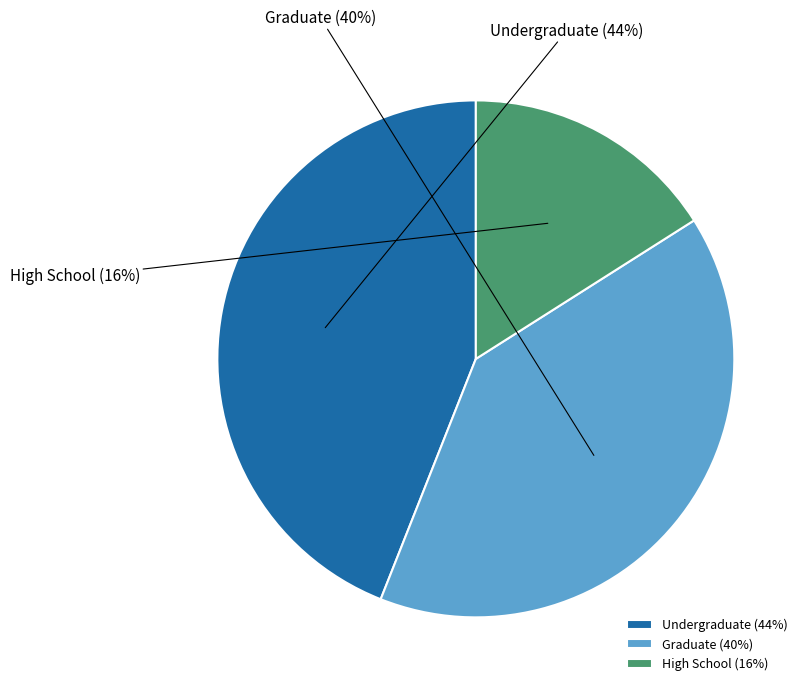

Approximately how many times larger is the value at High School compared to Graduate?

0.4